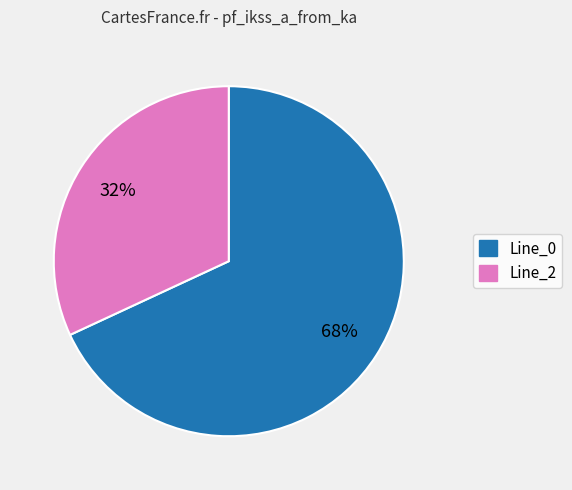

To the nearest percent, what is the average slice percentage?

50%